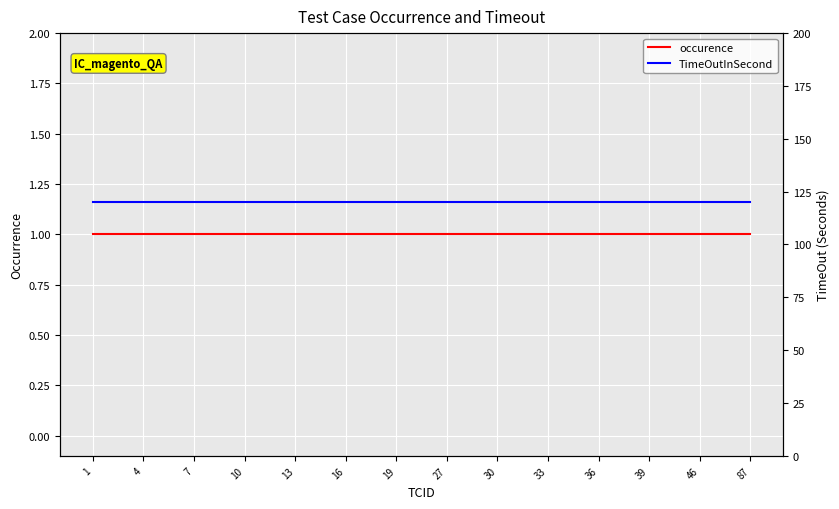

Which category has the highest value in the occurence series?

1